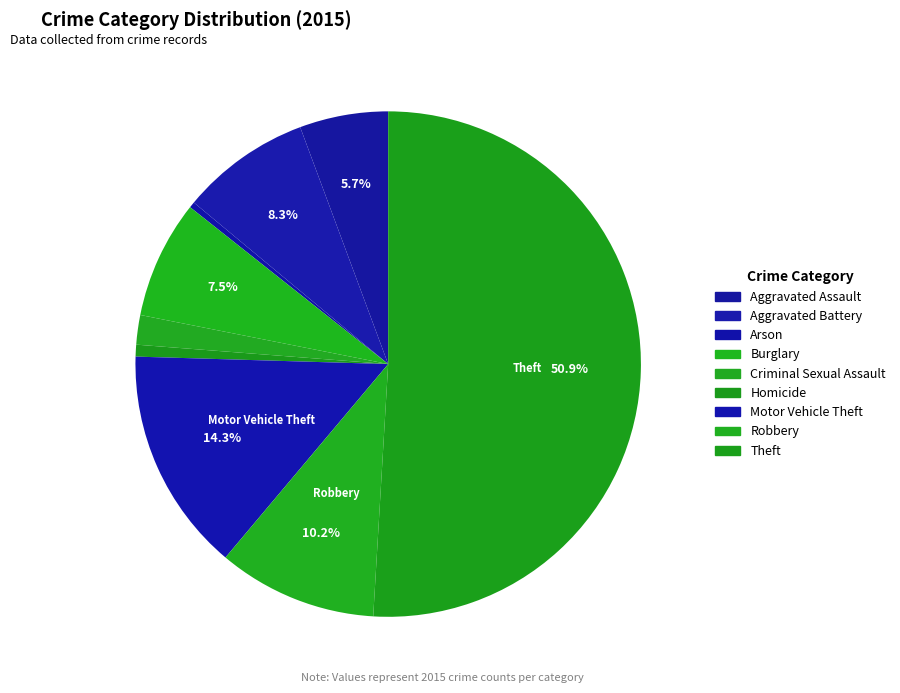

To the nearest percent, what portion does Robbery represent?

10%